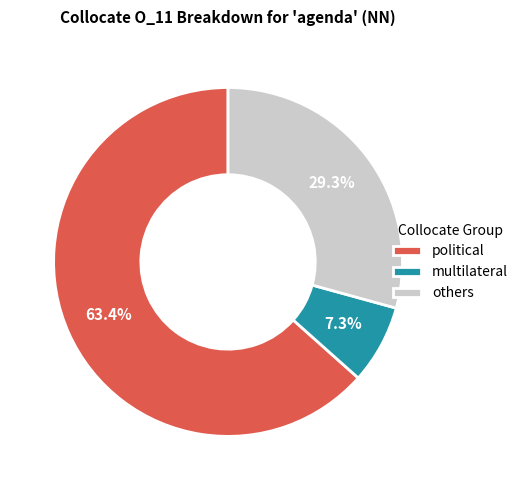

Between others and multilateral, which is larger?

others